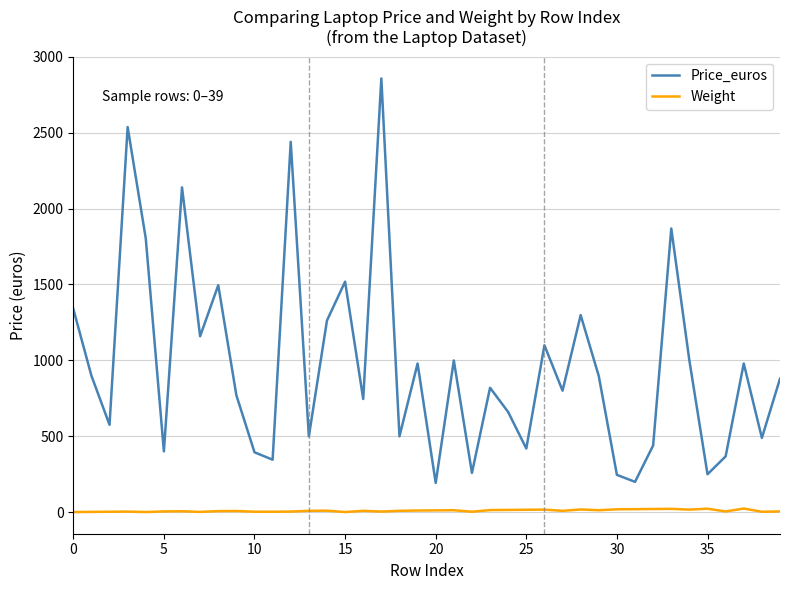

What is the difference between the maximum and minimum values in the Price_euros series?

2666.1